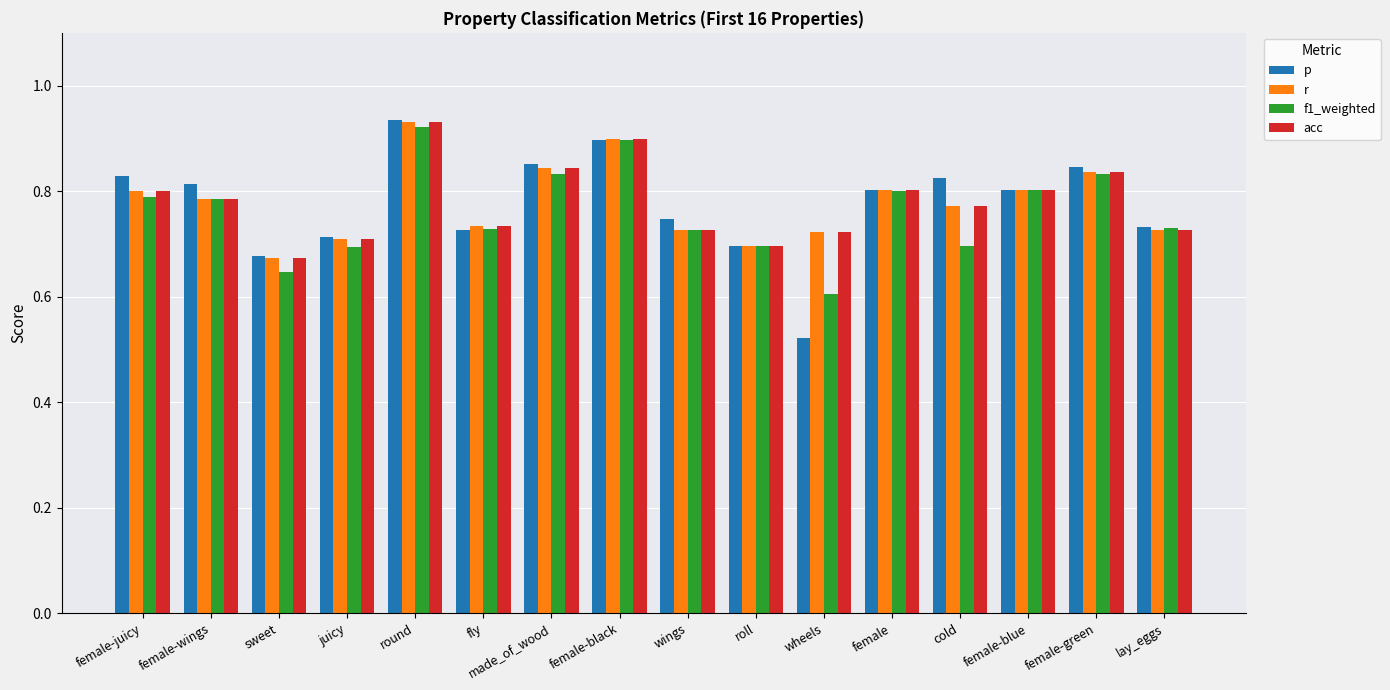

What is the label of the 9th bar from the left?

wings